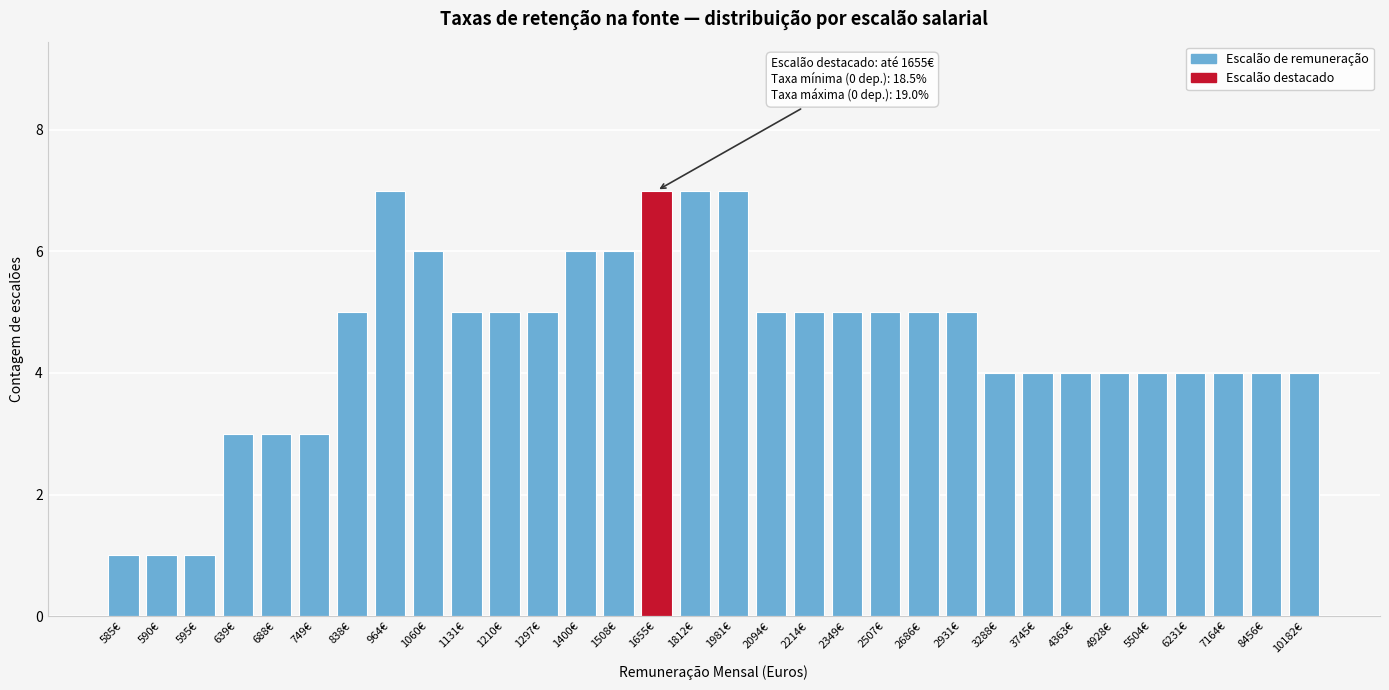

What is the sum of all values?

144